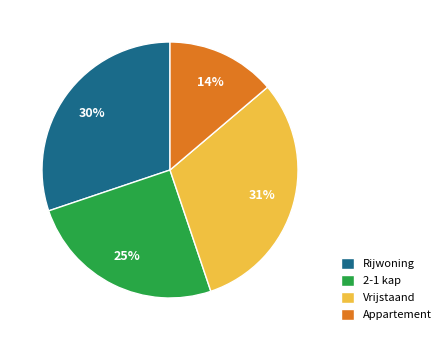

What percentage is the 2-1 kap slice, to the nearest percent?

25%